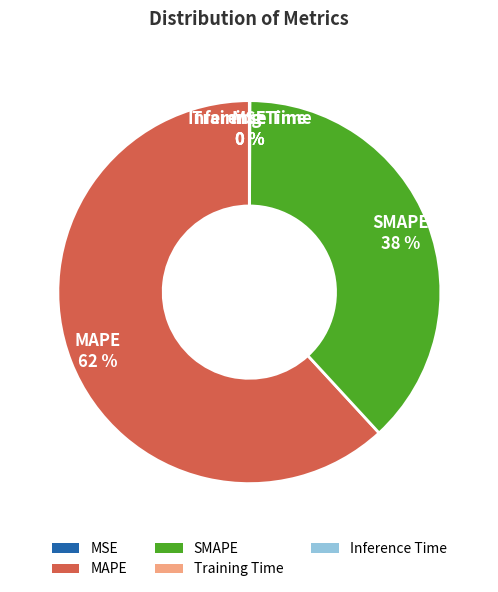

To the nearest percent, what is the difference between the largest and smallest slice percentages?

62%